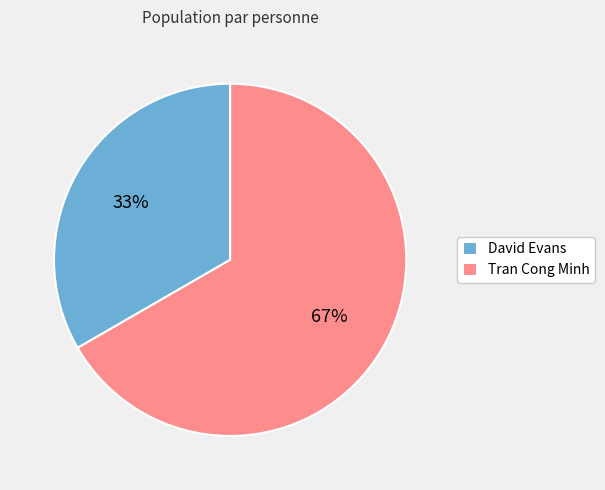

To the nearest percent, what percentage of the pie is Tran Cong Minh?

67%